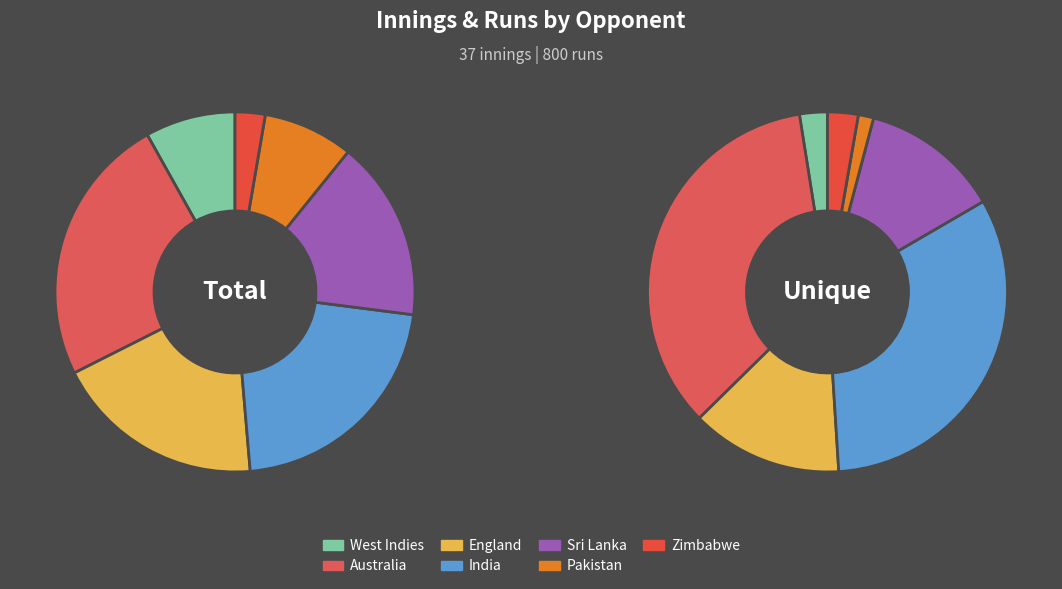

How many segments does this pie chart have?

7